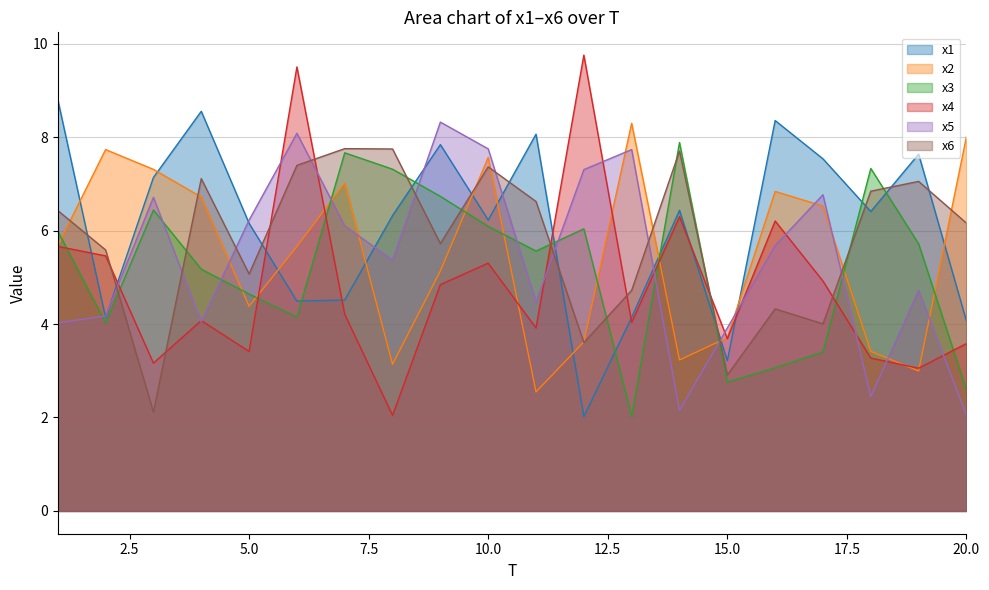

At which label is x4 closest to 5?

17